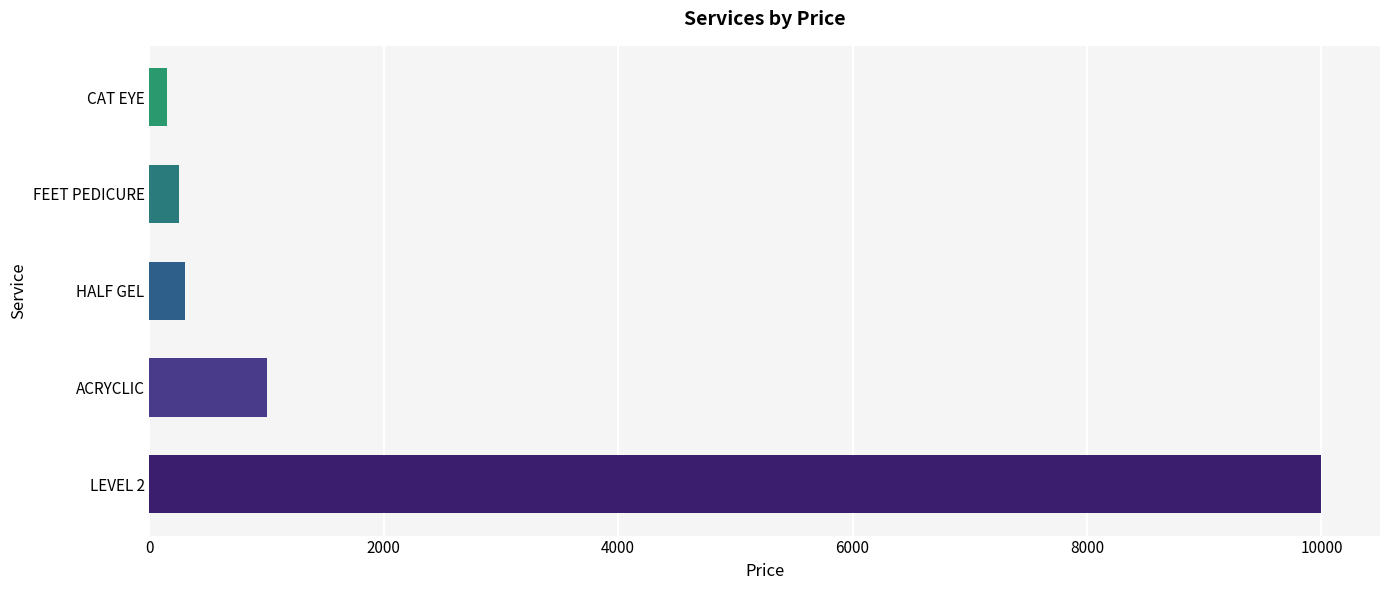

Reading bottom to top, transcribe all the data shown in this chart.

10000	1000	300	250	150